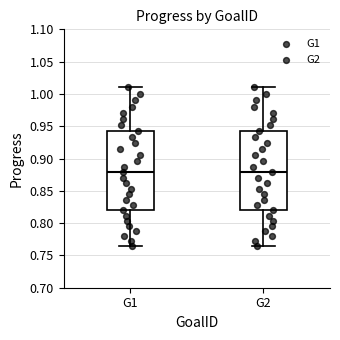

Reading left to right, transcribe this box plot: for each box, give where its median line is, the range the box spans, and where its two whiskers end, as read against the y-axis. The values are not printed on the chart, so give them approximately, as read against the axis.

G1: median 0.880, box 0.820 to 0.940, whiskers 0.765 to 1.010
G2: median 0.880, box 0.820 to 0.940, whiskers 0.765 to 1.010